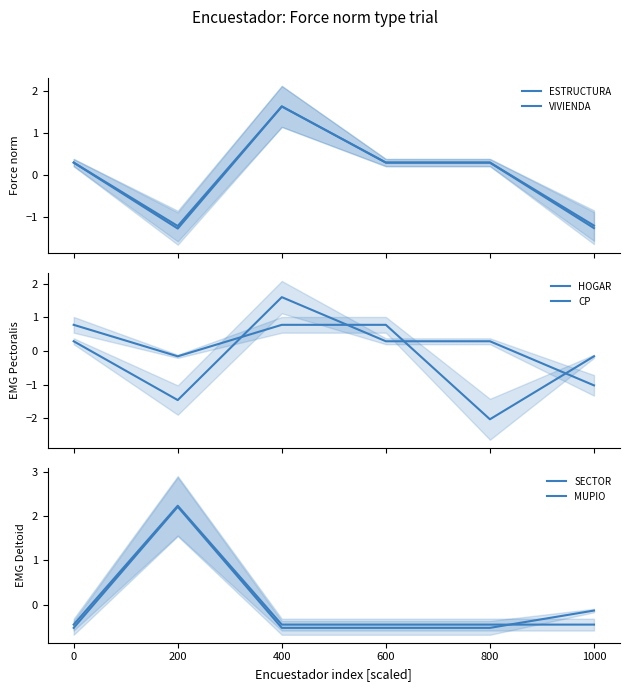

After their last crossing, which series has the higher values: SECTOR or ESTRUCTURA?

SECTOR